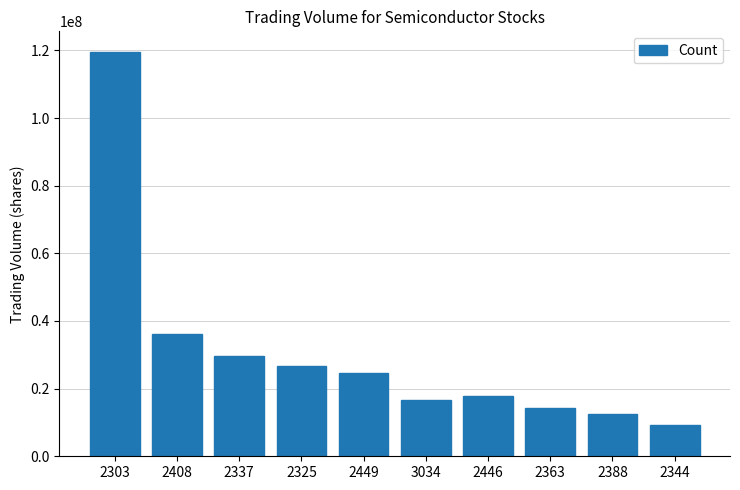

List the labels in order of value, smallest first.

2344, 2388, 2363, 3034, 2446, 2449, 2325, 2337, 2408, 2303